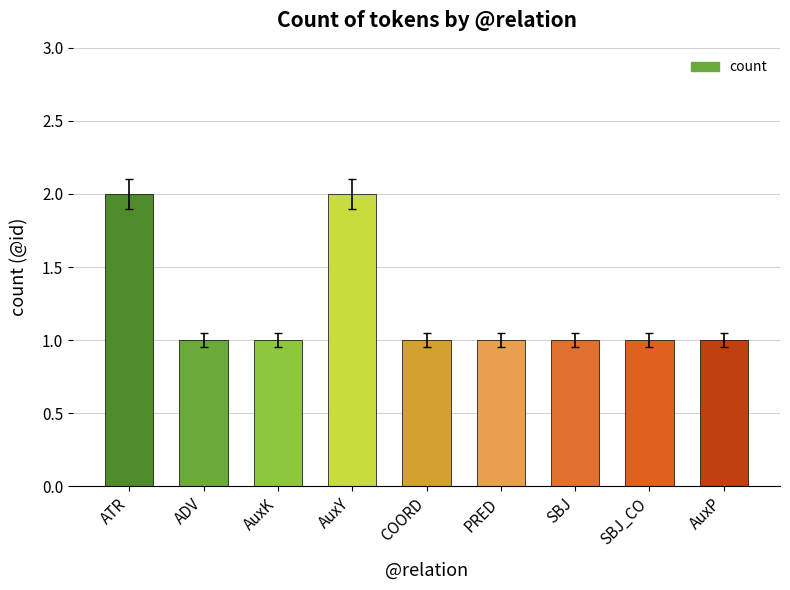

How many values are between 1 and 2?

9